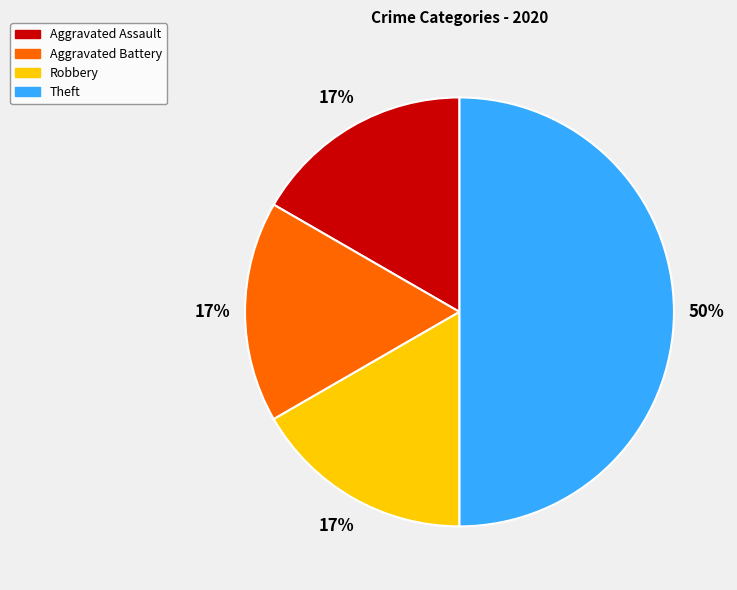

Count the number of slices in the pie.

4